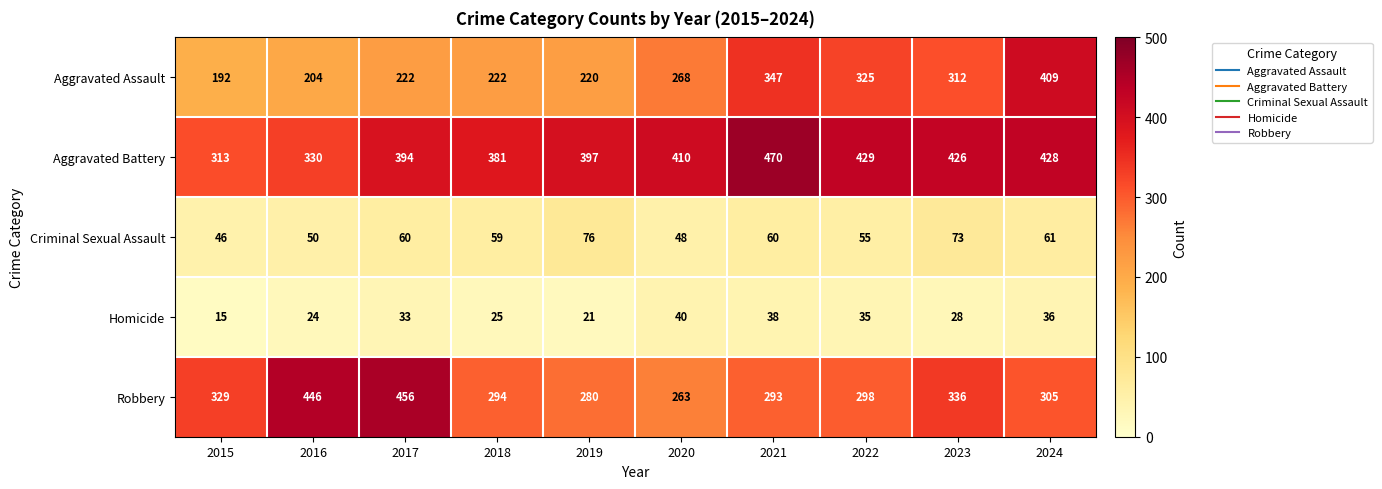

What is the average value of the Criminal Sexual Assault series?

59